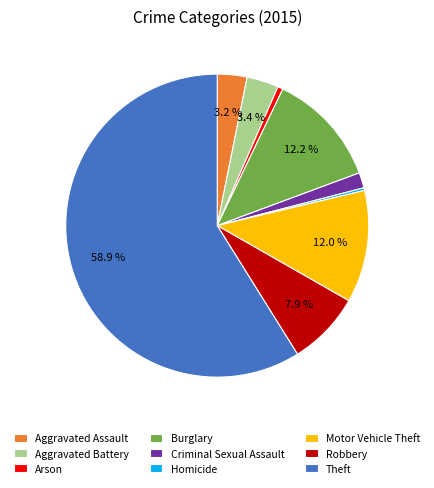

To the nearest percent, what is the average slice percentage?

11%